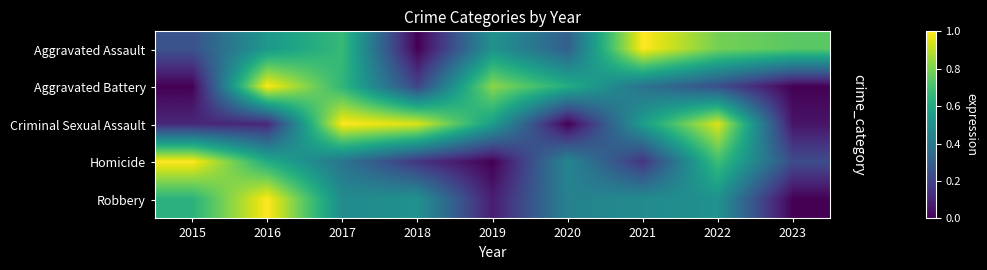

How many categories are shown in the chart?

9